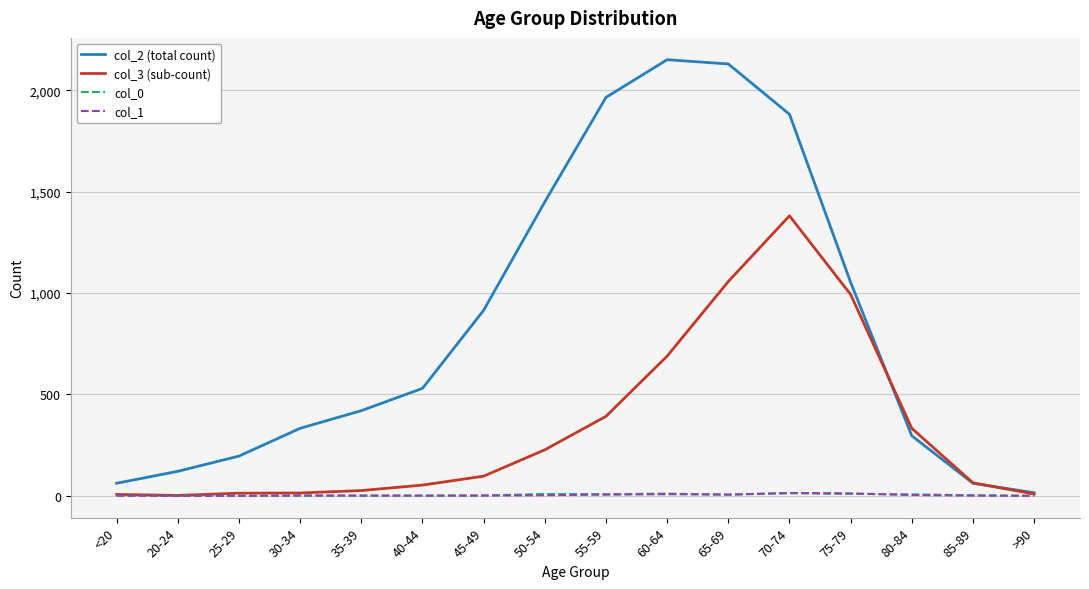

What are all the series names shown in the legend?

col_2 (total count), col_3 (sub-count), col_0, col_1